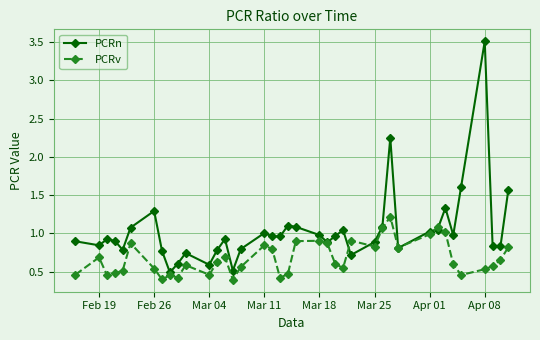

What is the highest value of the PCRv series?

1.2